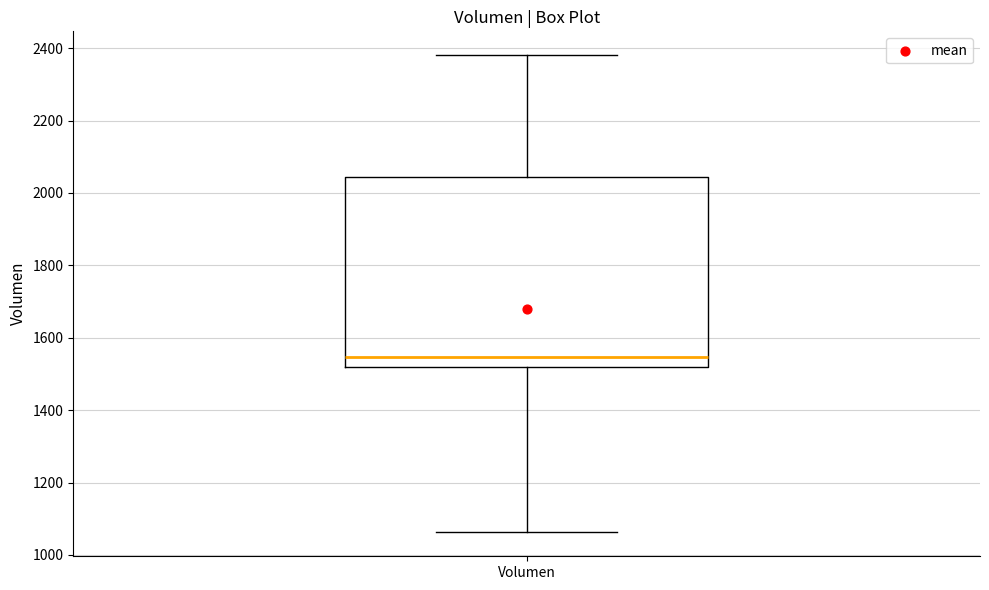

Read this box plot against the y-axis: the position of the median line, the range covered by the box, and the ends of both whiskers. The values are not printed on the chart, so give them approximately, as read against the axis.

median 1540, box 1520 to 2040, whiskers 1060 to 2380